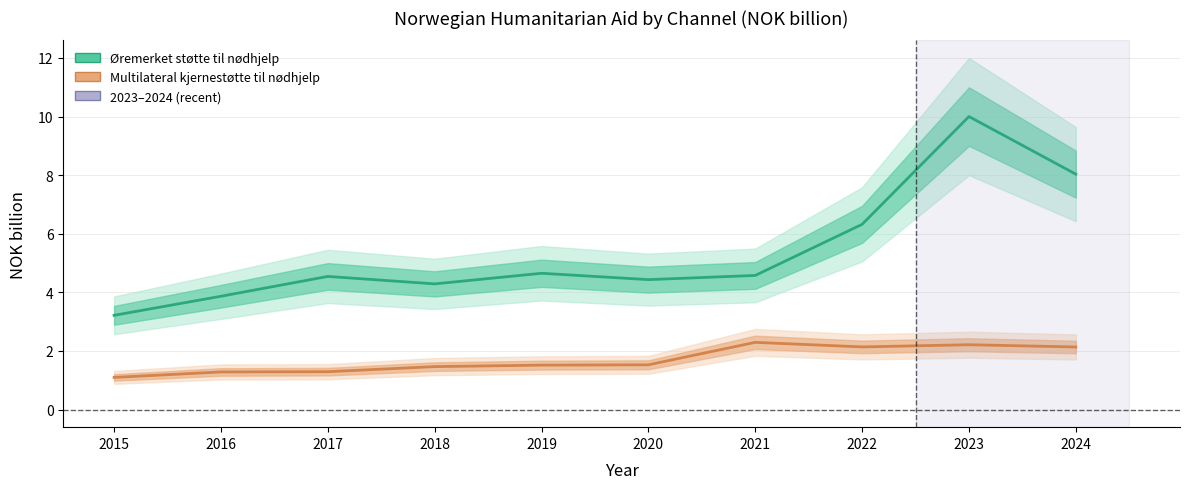

Reading right to left, transcribe all the data shown in this chart.

Øremerket støtte til nødhjelp: 8.0	10.0	6.3	4.6	4.4	4.7	4.3	4.5	3.9	3.2
Multilateral kjernestøtte til nødhjelp: 2.1	2.2	2.1	2.3	1.5	1.5	1.5	1.3	1.3	1.1